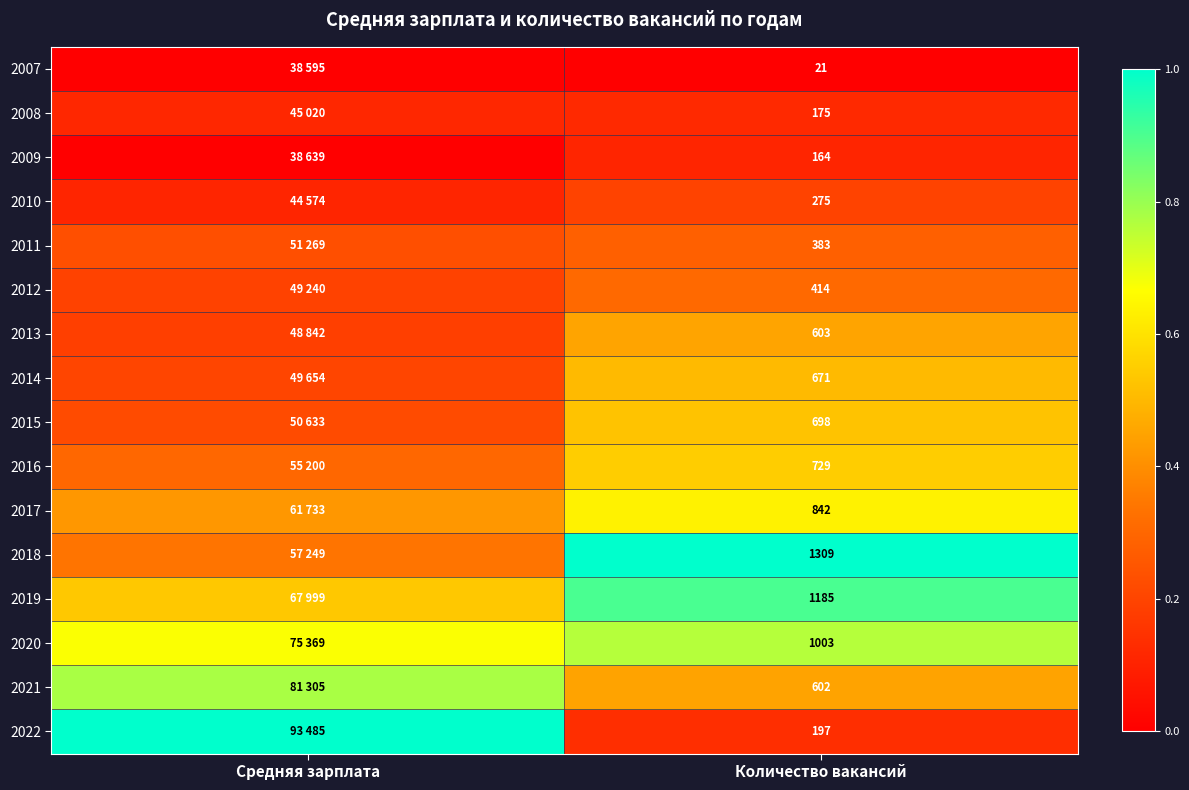

The value of 2015 at Количество вакансий is 0.3. True or false?

False